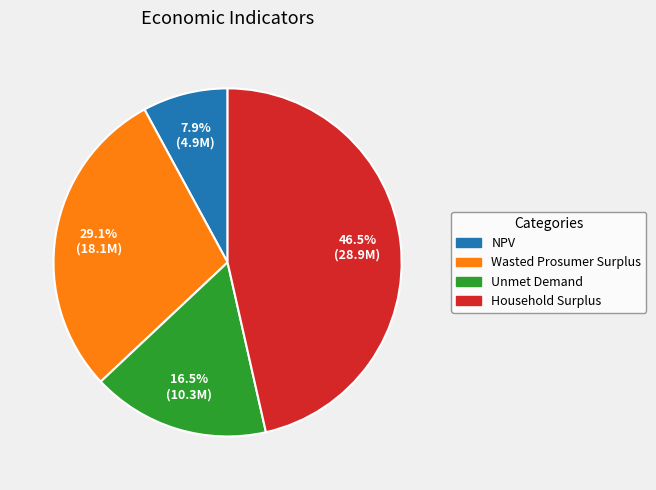

To the nearest percent, what is the difference between the Wasted Prosumer Surplus and NPV slice percentages?

21%